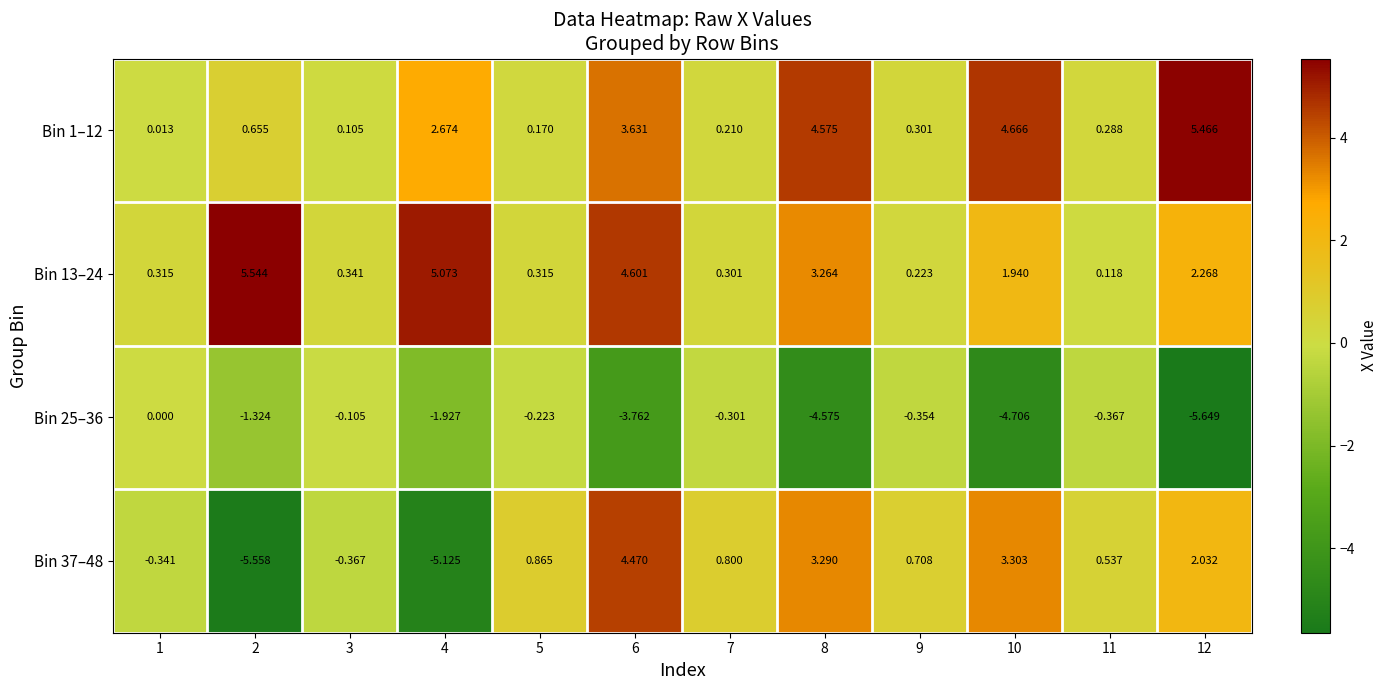

Is the value of Bin 37–48 at 4 greater than the value of Bin 1–12 at 12?

No